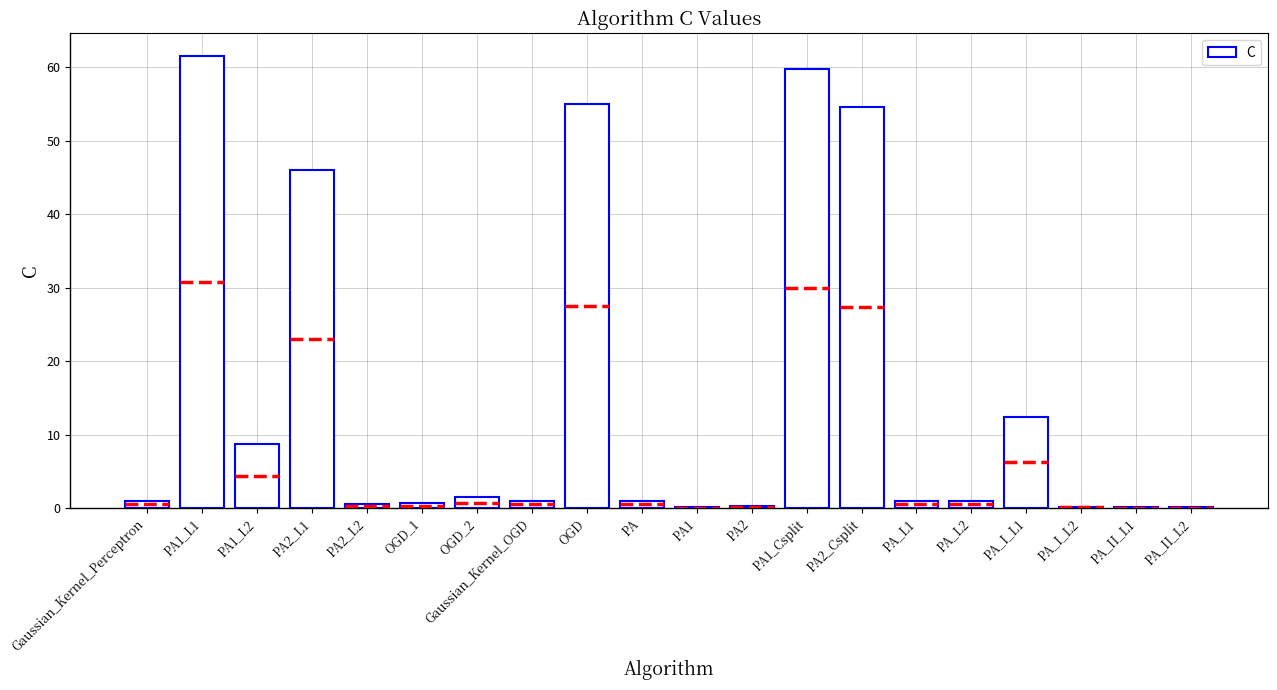

At which label does the data first exceed 1?

PA1_L1